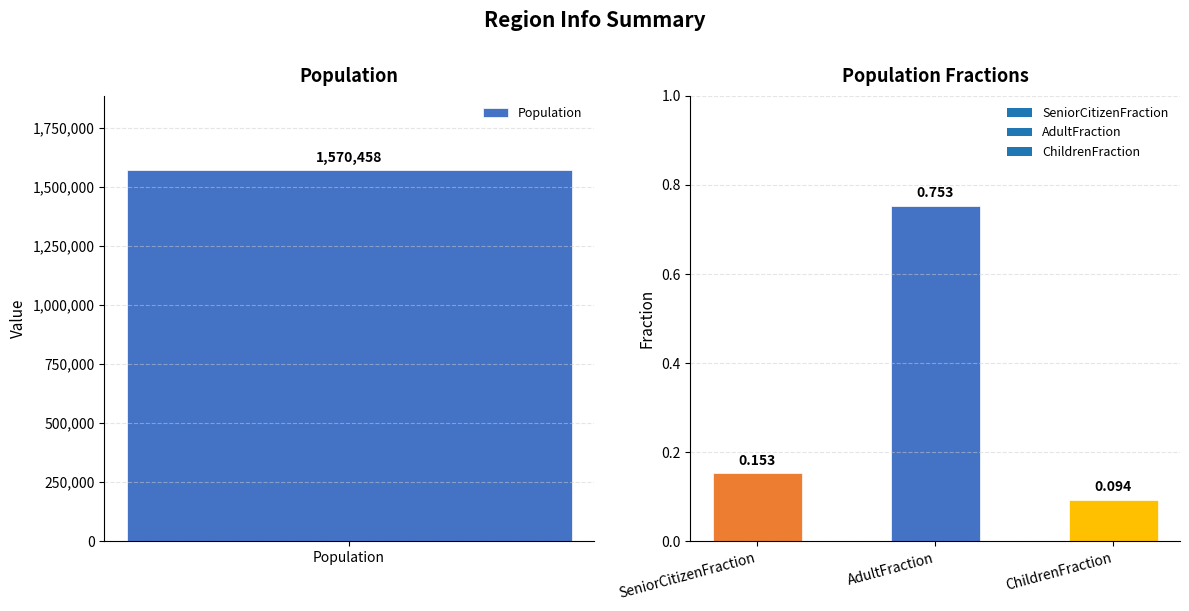

The chart shows a value of 0.2 at SeniorCitizenFraction. True or false?

False